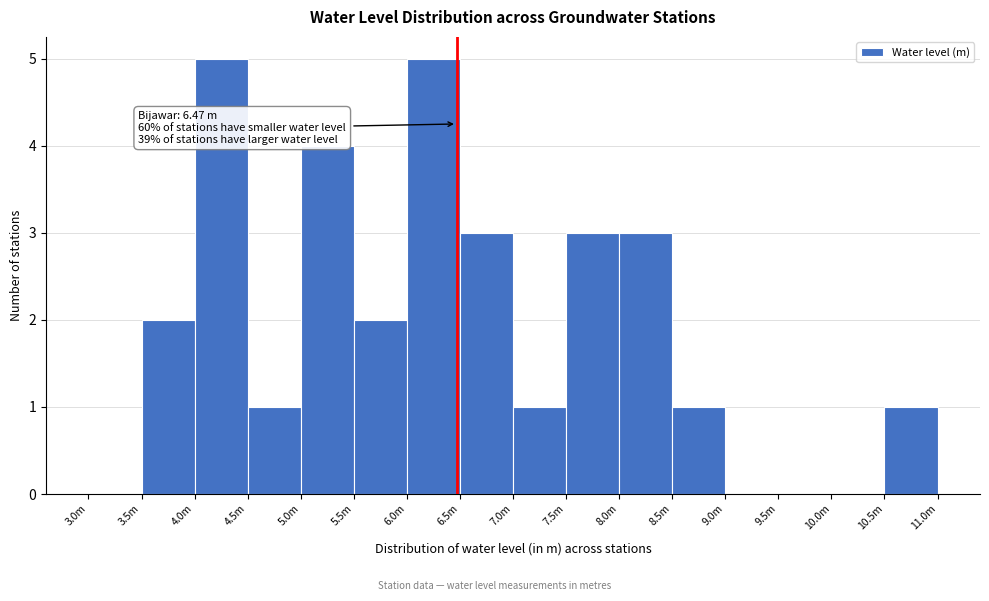

Reading left to right, transcribe all the data shown in this chart.

3.0m=0	3.5m=2	4.0m=5	4.5m=1	5.0m=4	5.5m=2	6.0m=5	6.5m=3	7.0m=1	7.5m=3	8.0m=3	8.5m=1	9.0m=0	9.5m=0	10.0m=0	10.5m=1